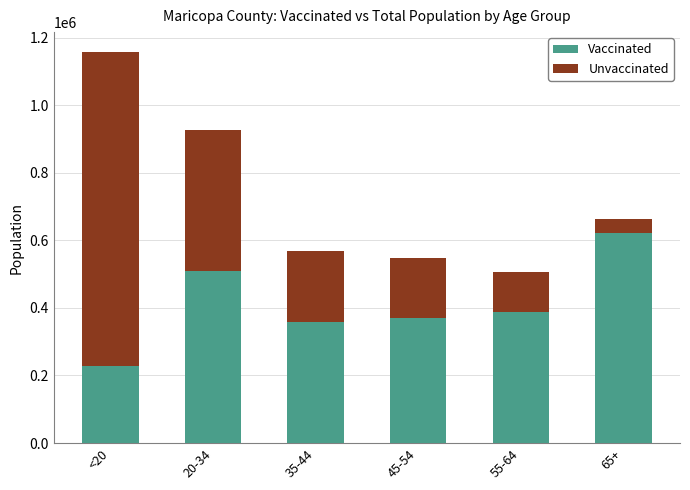

Reading right to left, transcribe the values for Vaccinated.

621455	388309	369189	357788	509041	228120